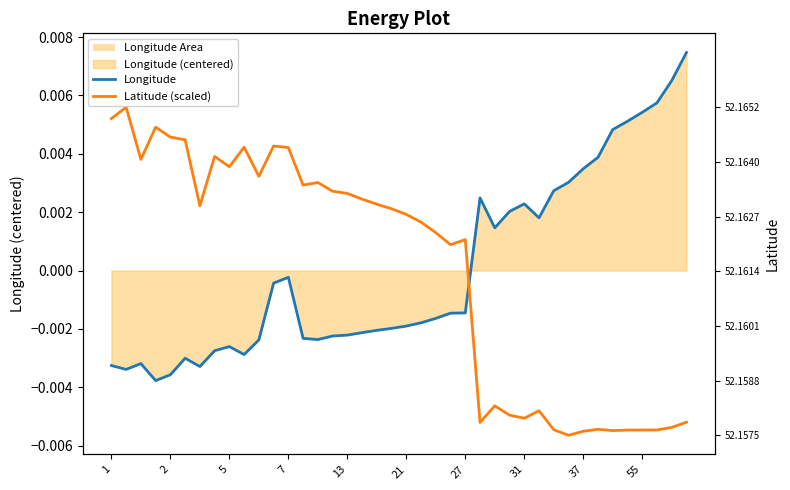

How many values in the Longitude series exceed 0?

15